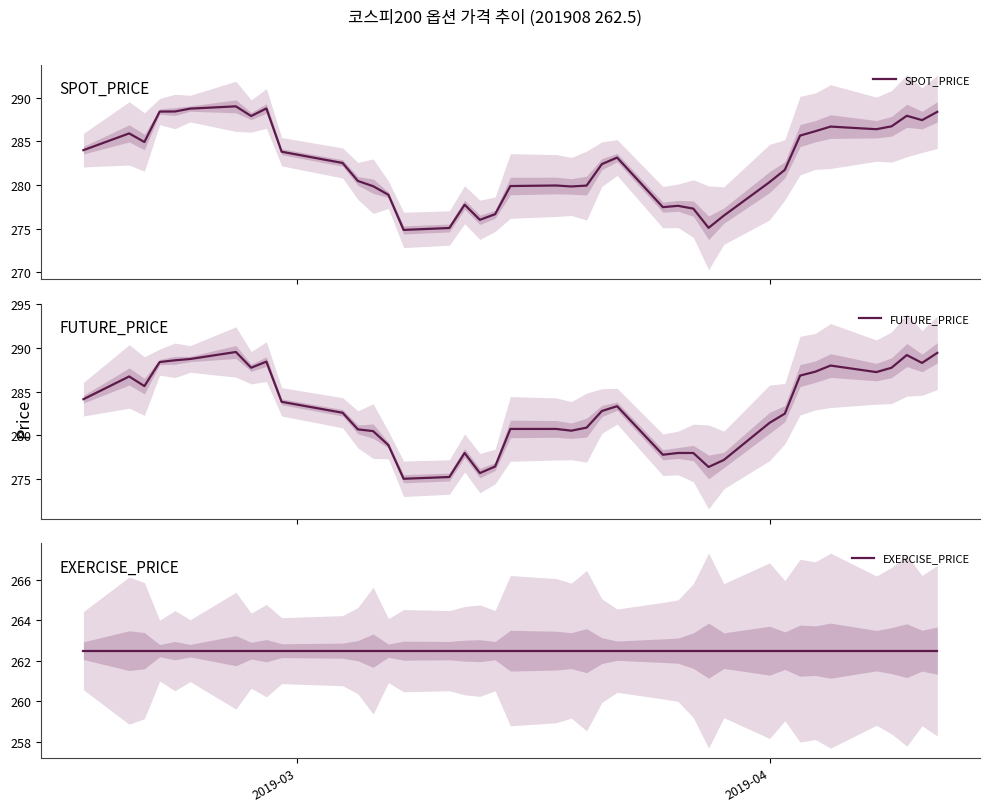

What are all the series names shown in the legend?

SPOT_PRICE, FUTURE_PRICE, EXERCISE_PRICE